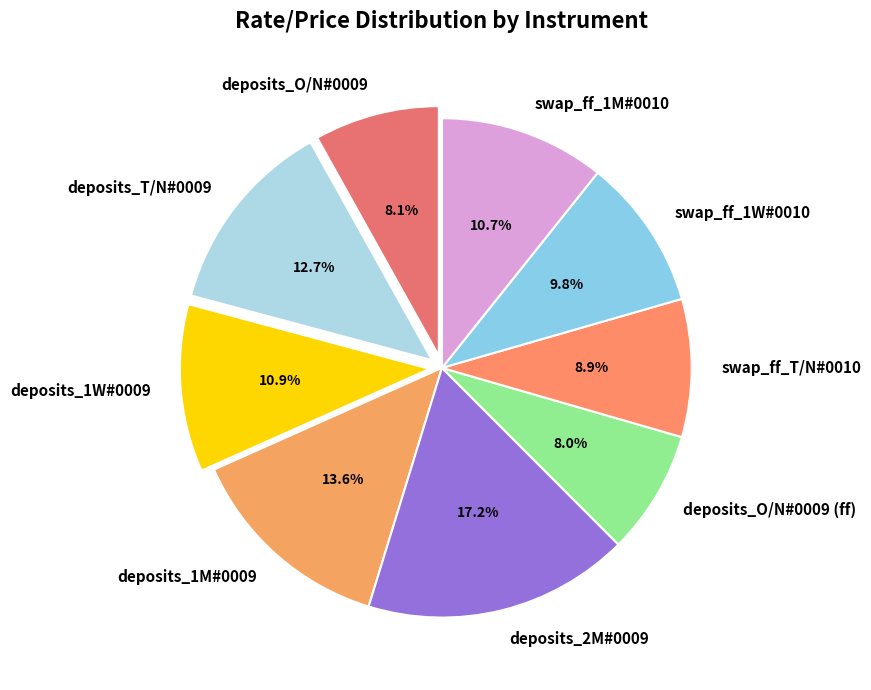

How many segments does this pie chart have?

9